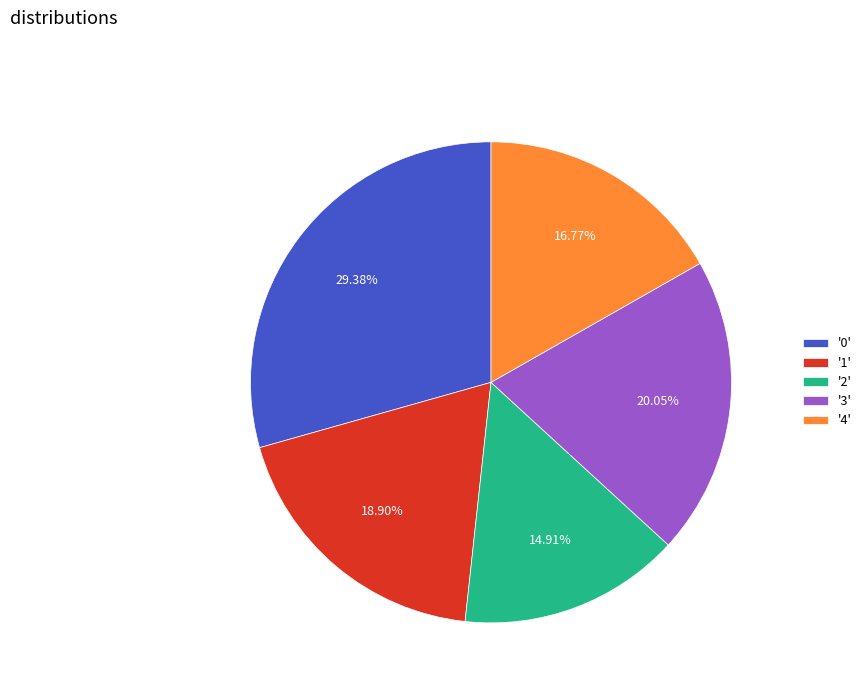

Rank the categories by value from lowest to highest.

'2', '4', '1', '3', '0'